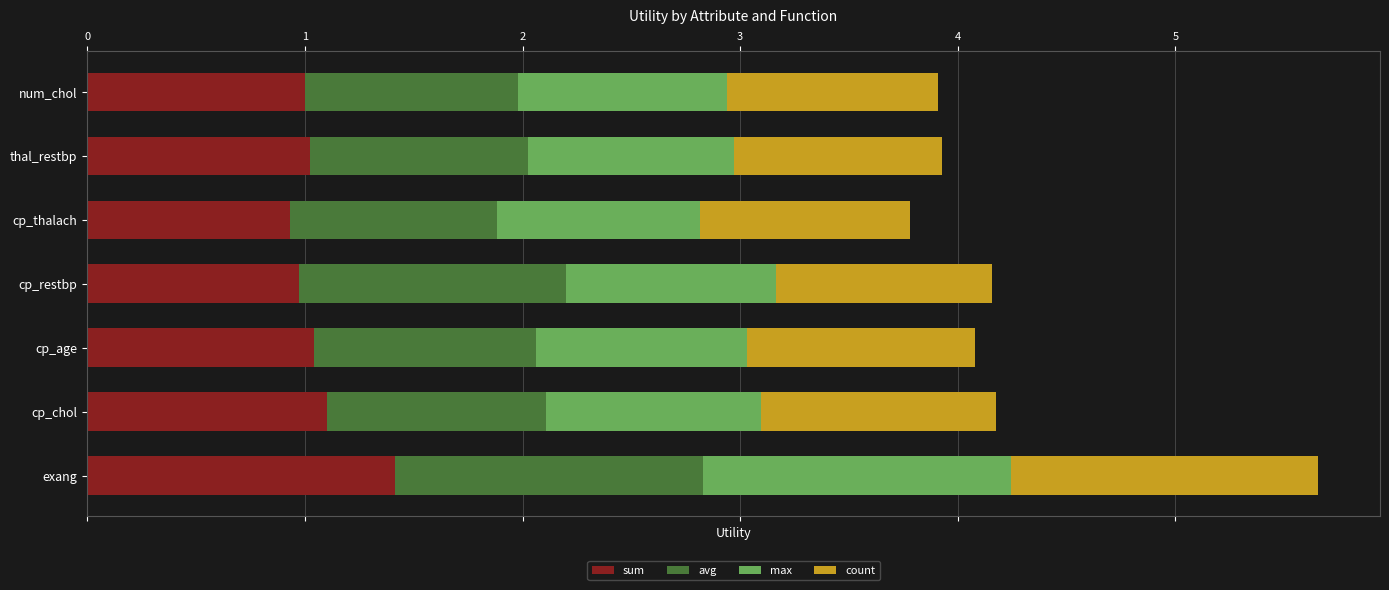

At which category is the sum across all series the highest?

exang